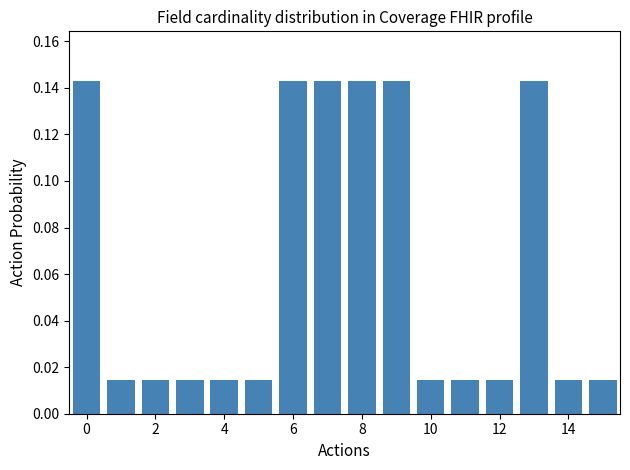

Count the values in the range 0 to 1.

16